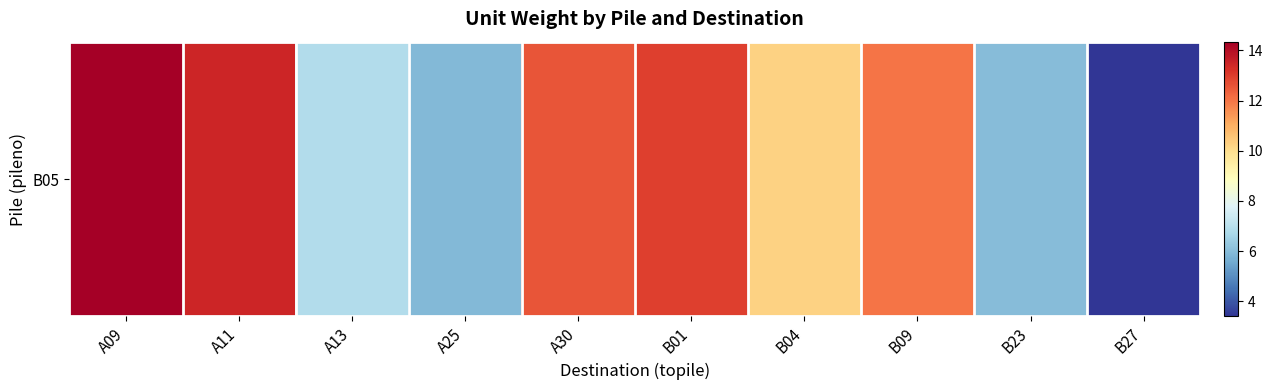

How many data points are less than 12?

5